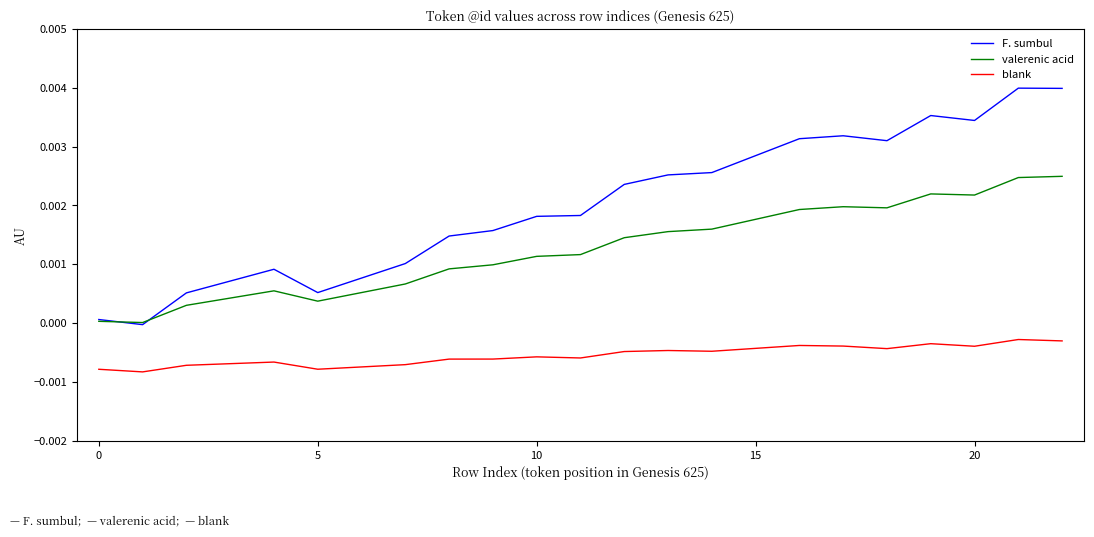

Does the chart have visible grid lines?

No